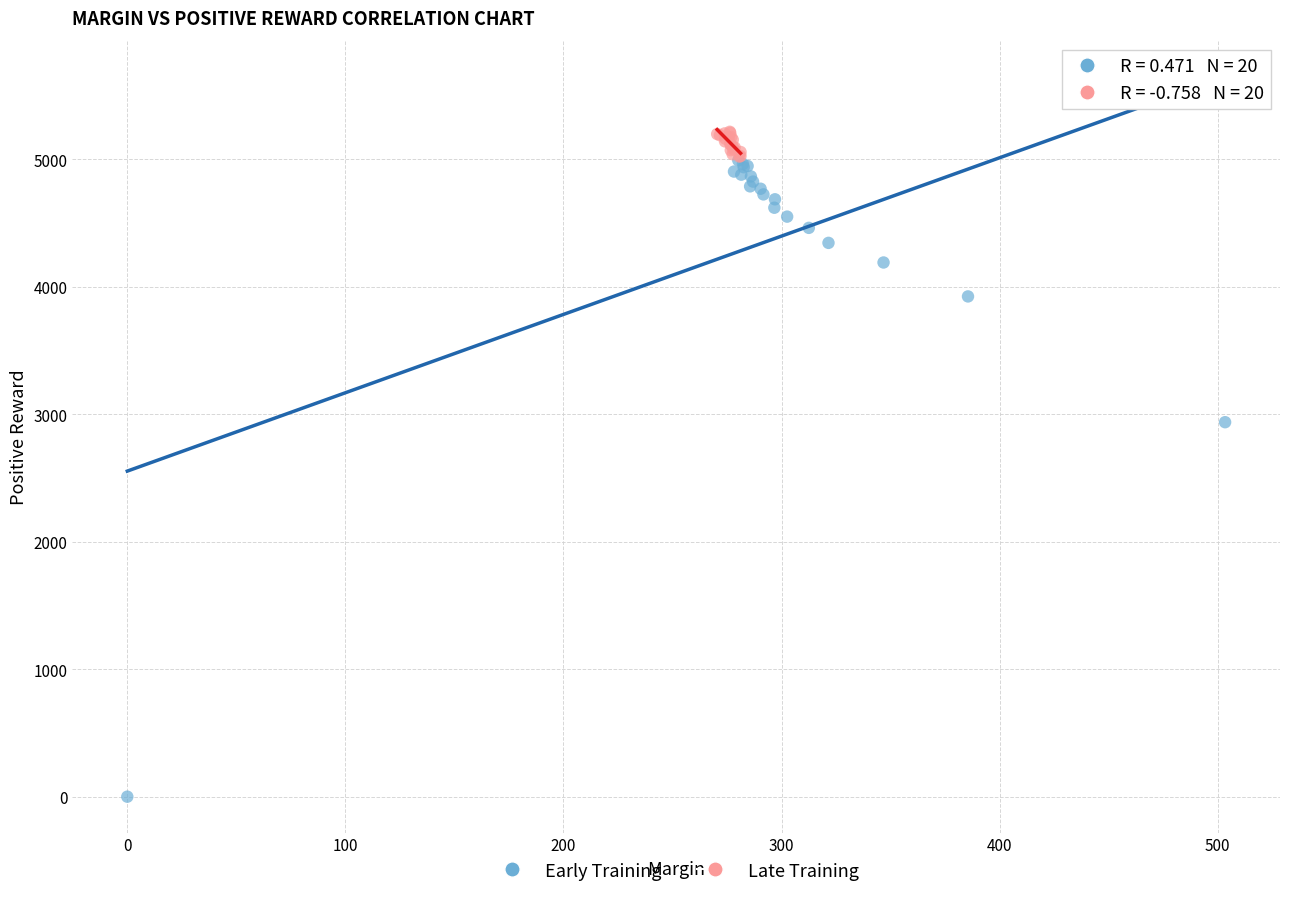

Which series has the widest spread of Y values?

Early Training